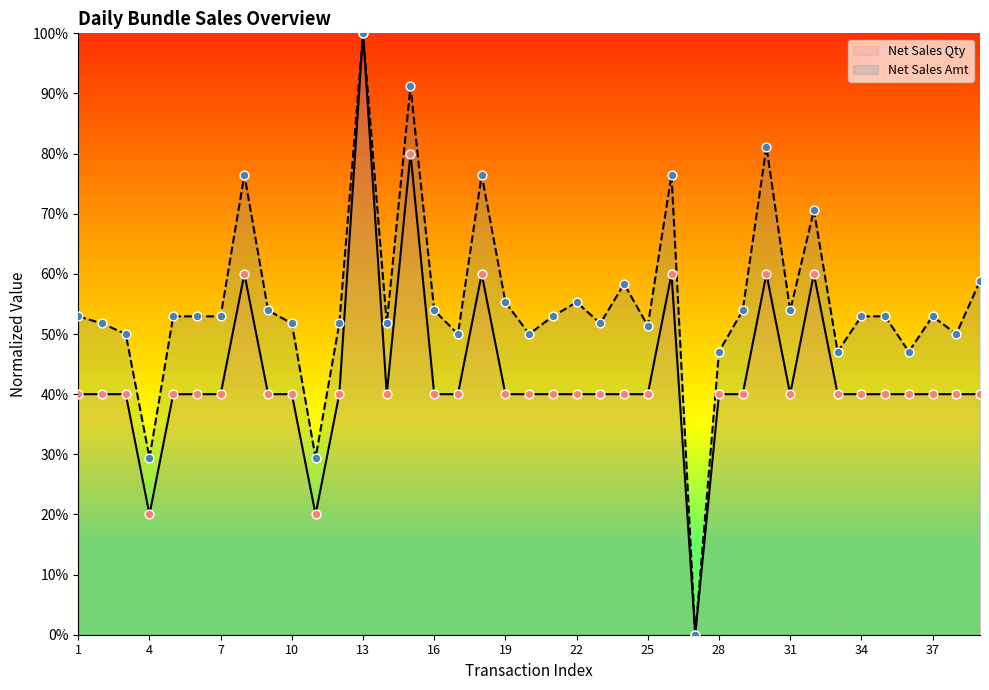

At how many categories does at least one series exceed 83?

2